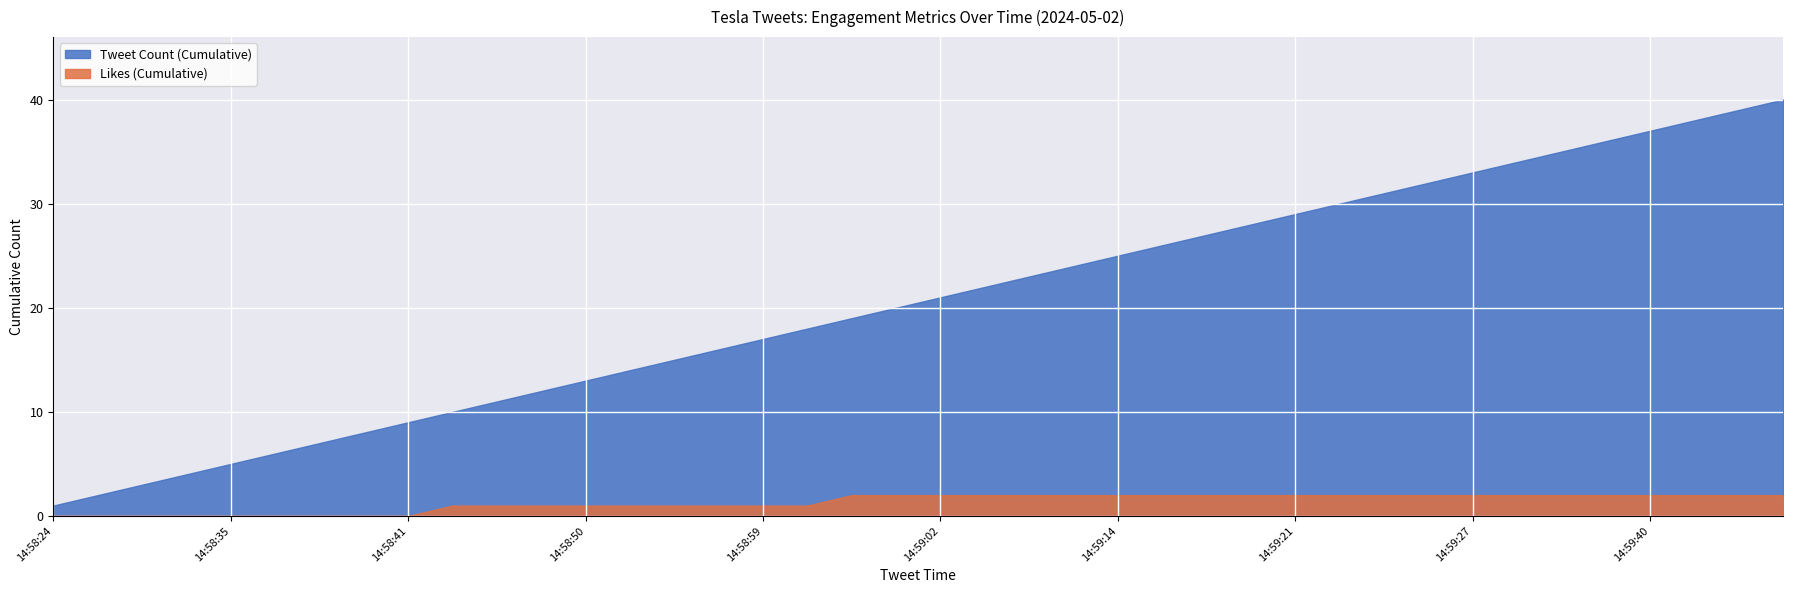

What is the difference between the second highest and minimum values in the Likes series?

1